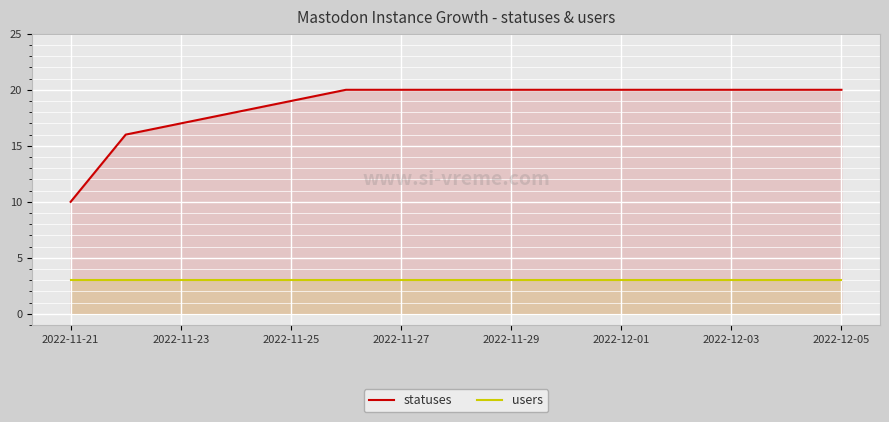

Which series has the widest spread of values?

statuses